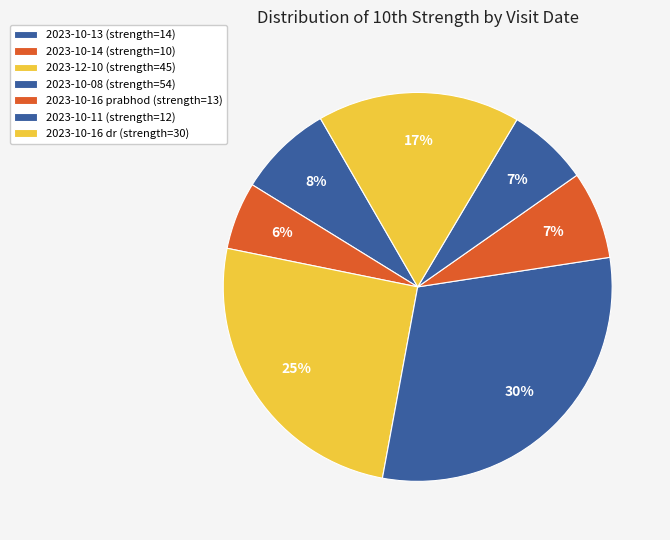

Rank the categories by value from lowest to highest.

2023-10-14, 2023-10-11, 2023-10-16, 2023-10-13, 2023-10-16 (dr), 2023-12-10, 2023-10-08